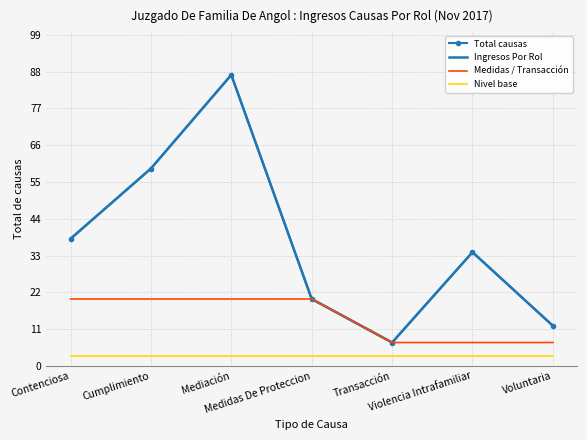

True or false: Ingresos Por Rol and Medidas / Transacción intersect in this chart.

False